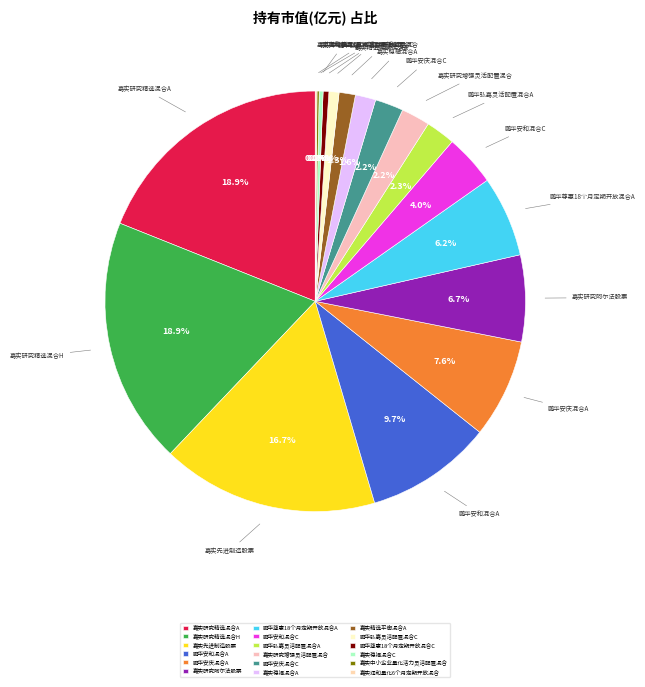

Combined, do 鹏华弘嘉灵活配置混合C and 嘉实先进制造股票 account for over 50%?

No